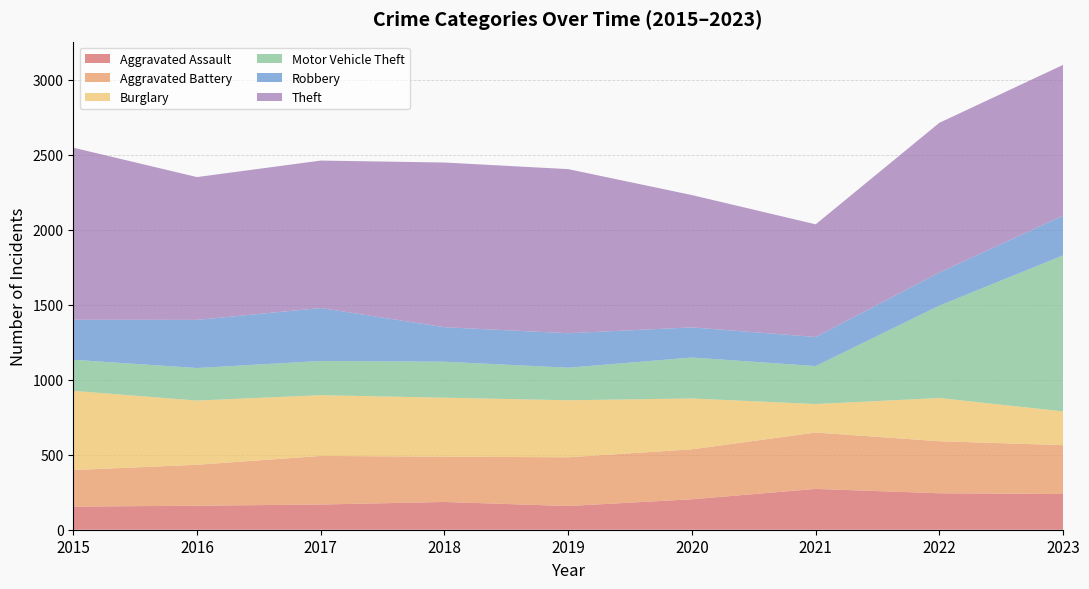

Reading right to left, what are all the values shown in this chart?

Aggravated Assault: 238	243	272	203	158	185	168	160	154
Aggravated Battery: 326	347	376	333	325	302	324	273	244
Burglary: 225	288	190	339	380	393	405	428	528
Motor Vehicle Theft: 1040	616	253	273	217	240	228	217	207
Robbery: 265	221	194	201	230	230	353	321	267
Theft: 1005	998	751	882	1094	1098	983	952	1147